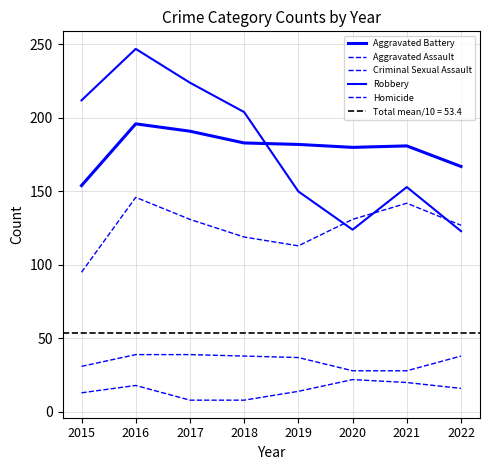

How many interior local peaks does the Homicide series have?

2